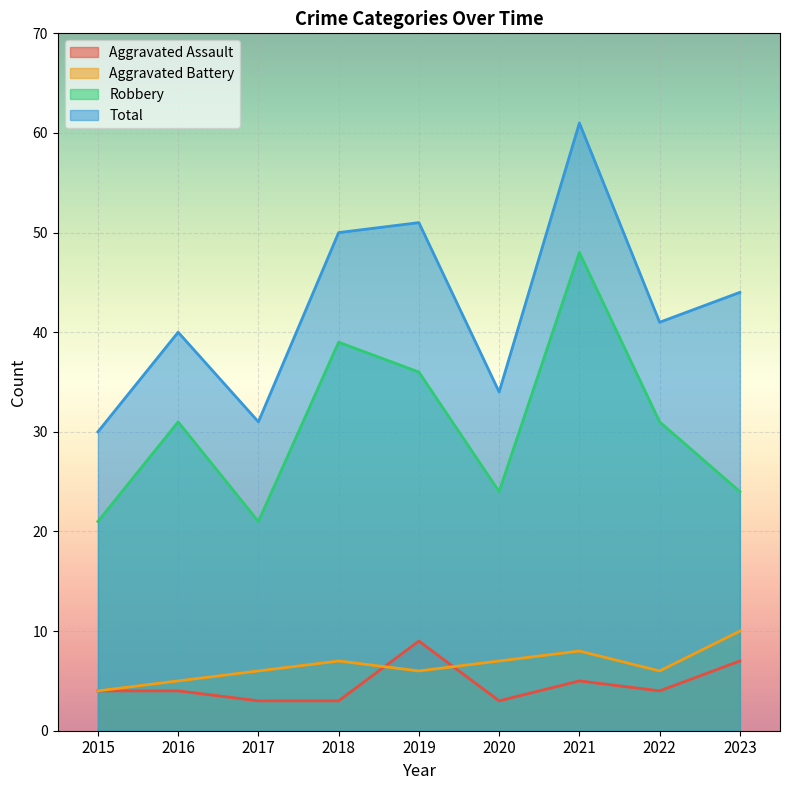

True or false: Aggravated Battery has a value of 8 at 2021.

True